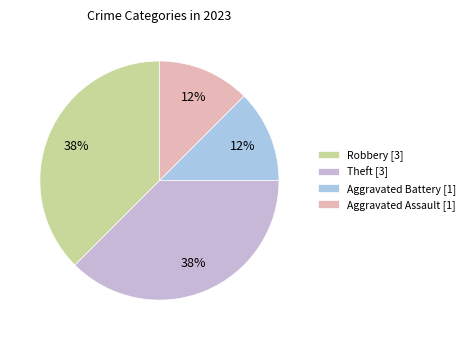

To the nearest percent, what percentage of the pie is Aggravated Assault?

12%